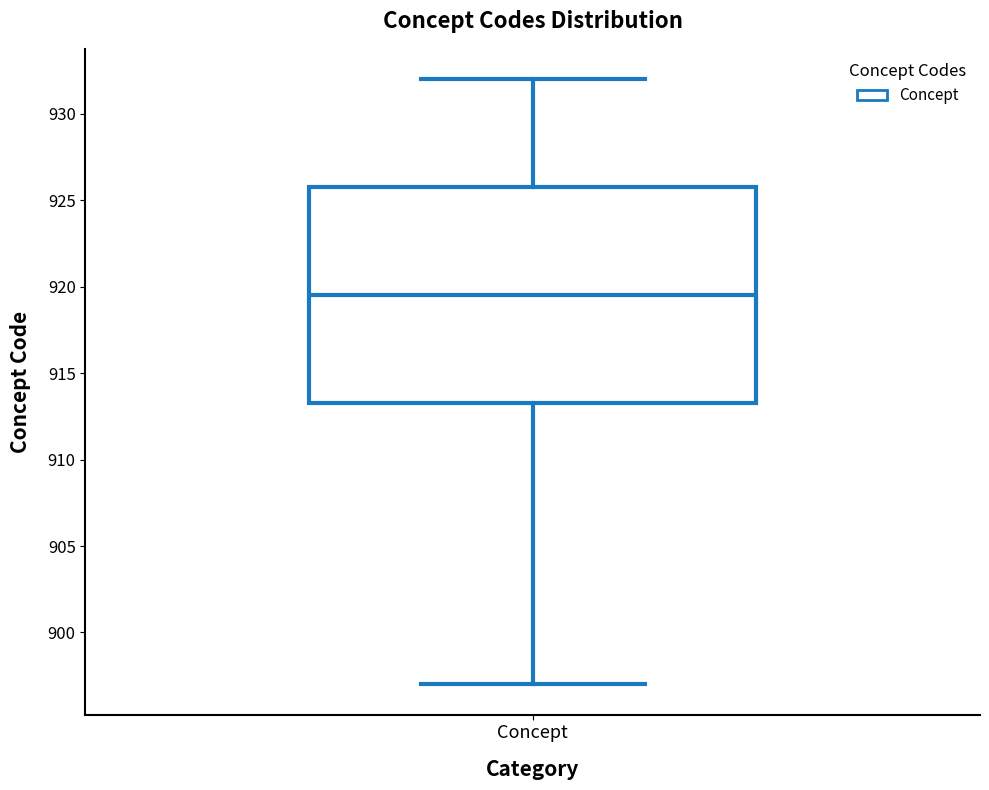

Where is the lower edge of the box for Concept on the y-axis? The values are not printed on the chart, so give them approximately, as read against the axis.

913.5